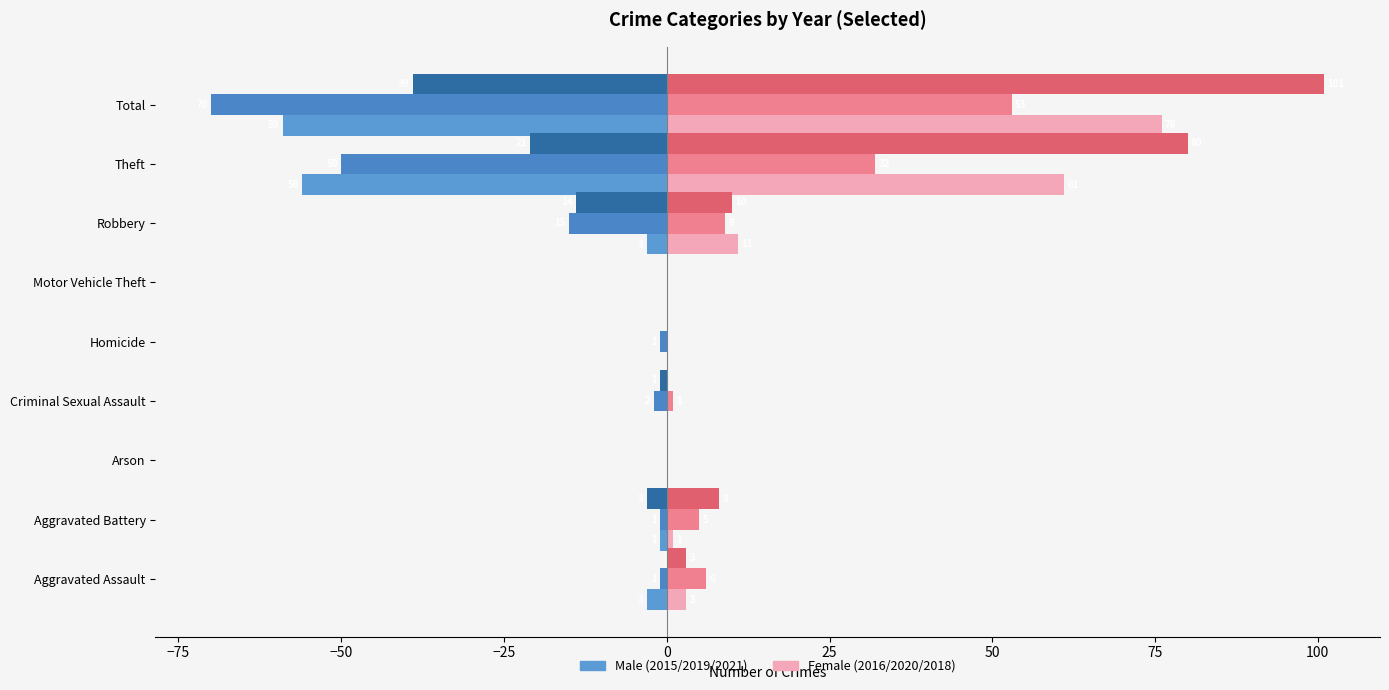

How many series are shown in this chart?

6